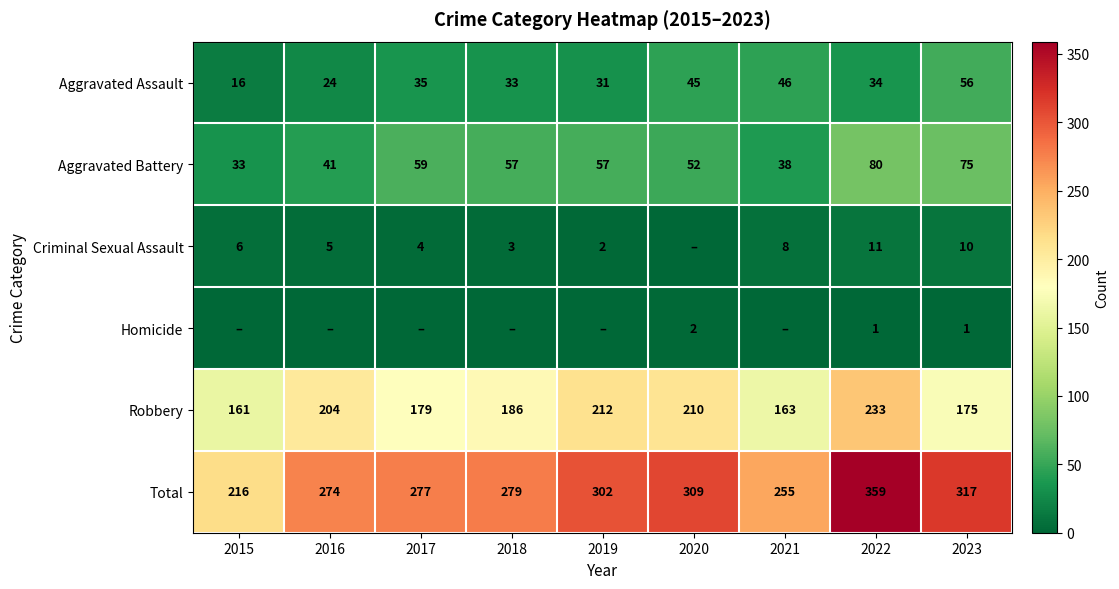

Which category has the highest value in the Total series?

2022